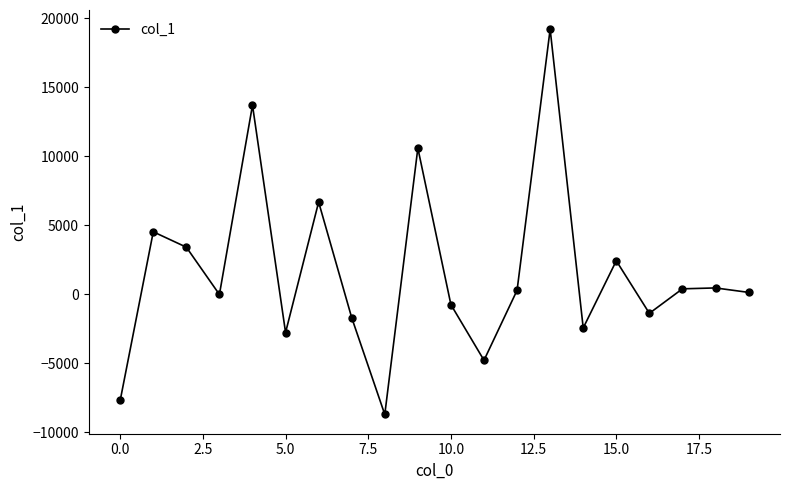

What is the smallest value displayed?

-8727.1